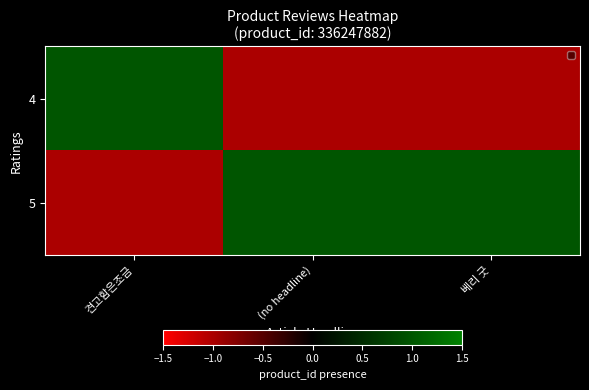

How many data points does each series have?

3